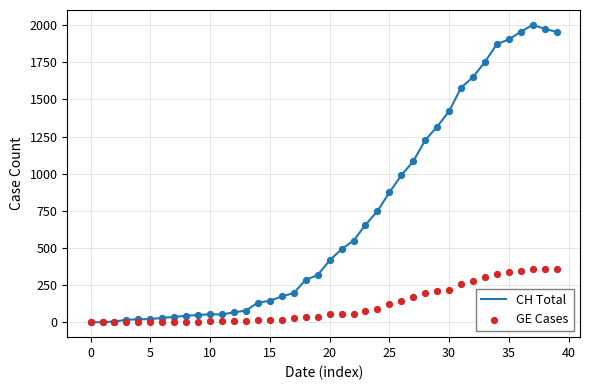

At how many categories does at least one series exceed 1334?

10